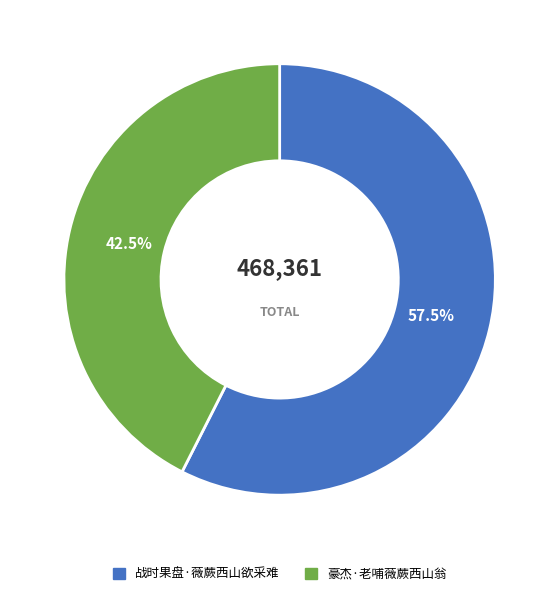

To the nearest percent, what is the difference between the largest and smallest slice percentages?

15%